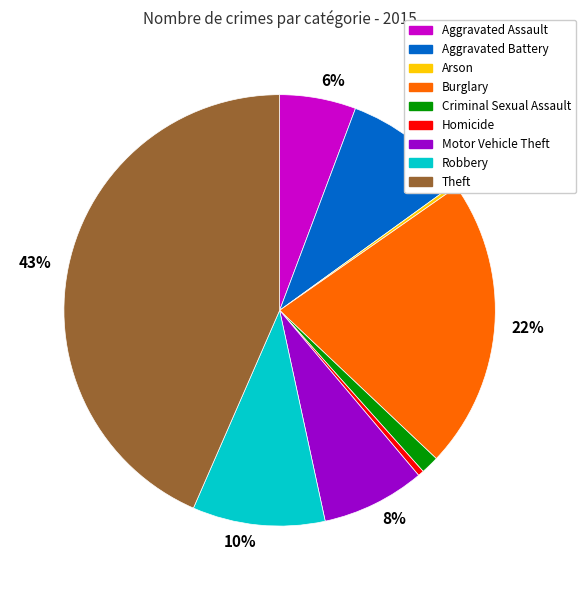

To the nearest percent, what is the difference between the largest and smallest slice percentages?

43%